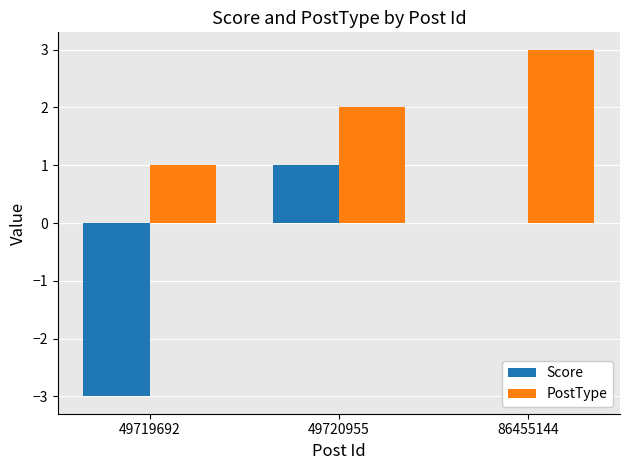

Is the value of PostType at 49719692 greater than the value of Score at 49719692?

Yes